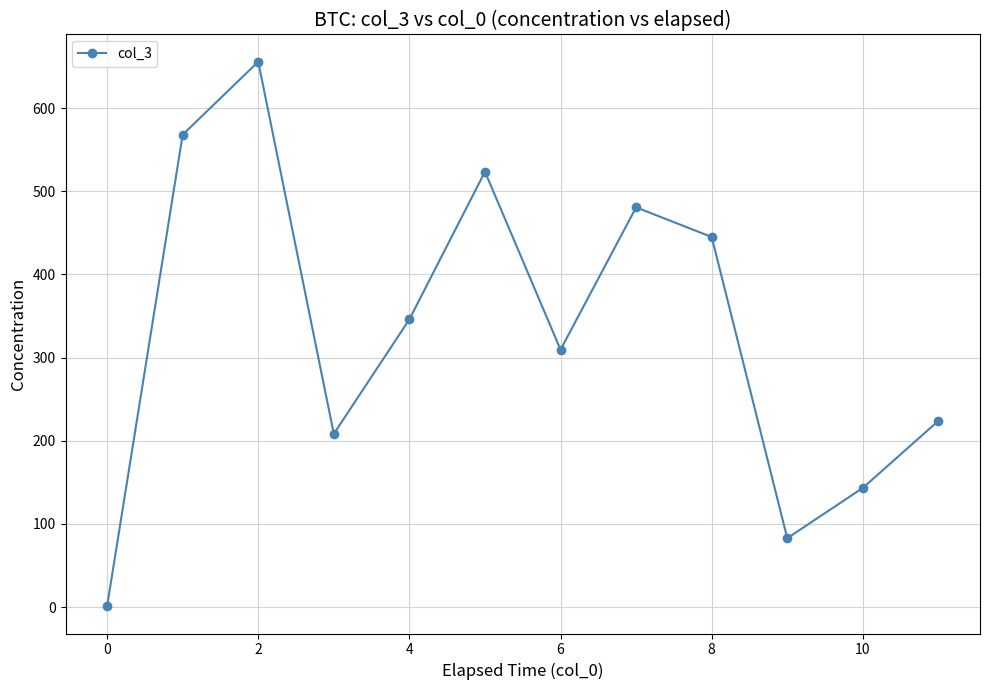

How many data points are less than 346?

6